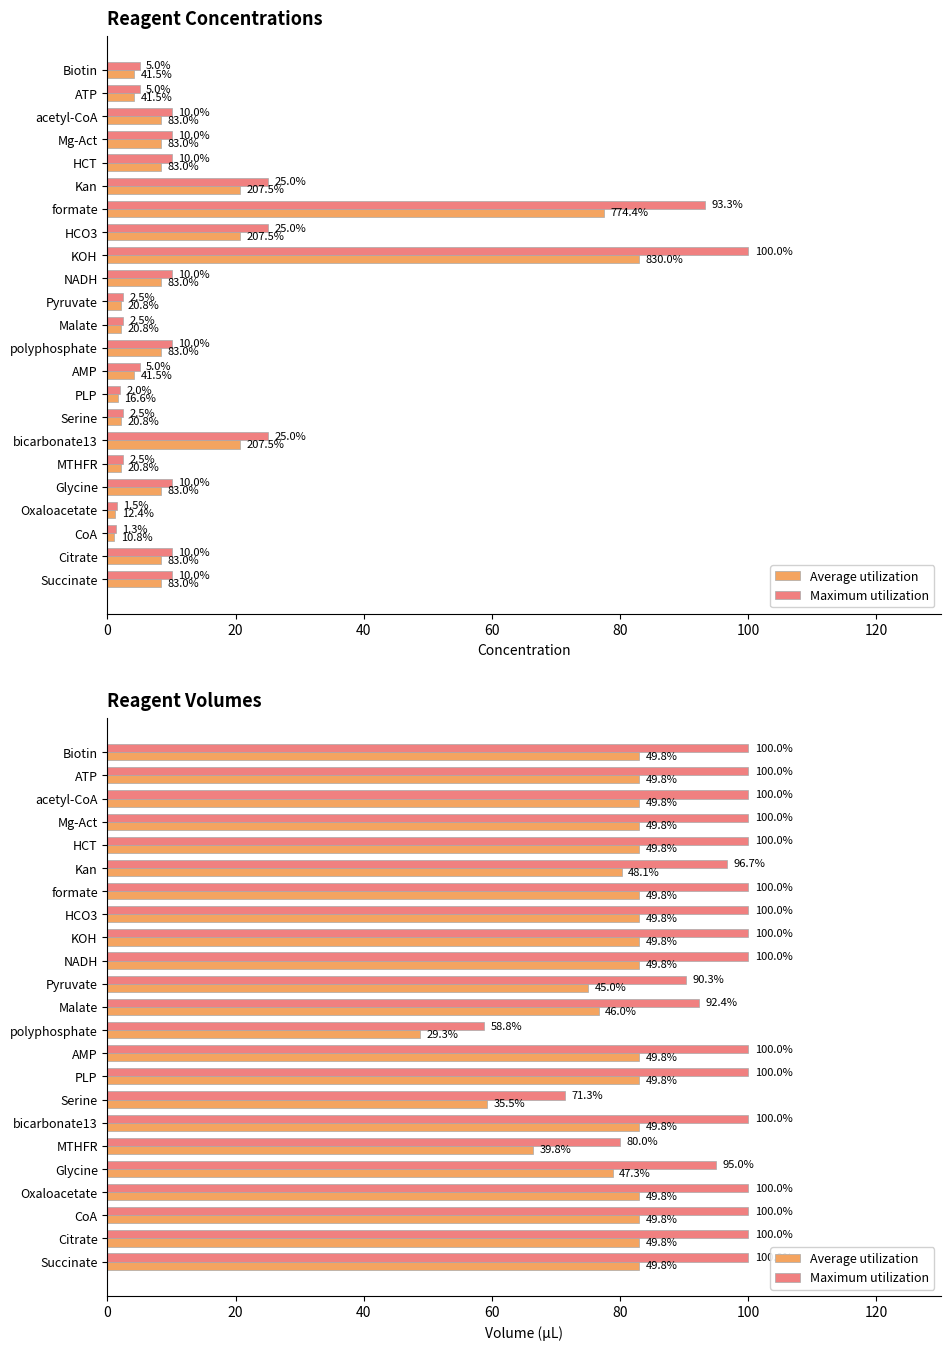

How many values in the Maximum utilization series are below 100?

7